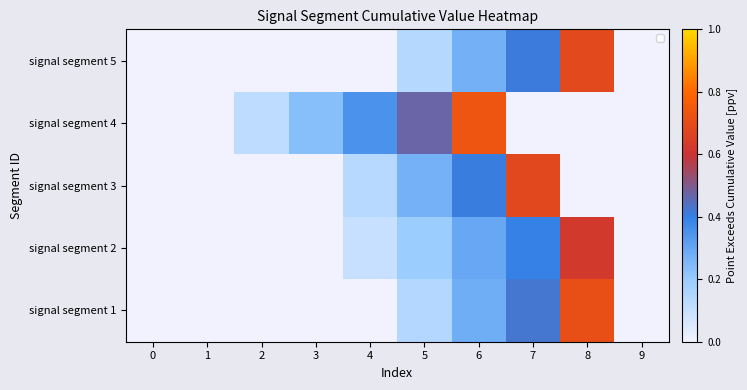

At 6, list the series in order from smallest to largest.

signal segment 5, signal segment 1, signal segment 2, signal segment 3, signal segment 4